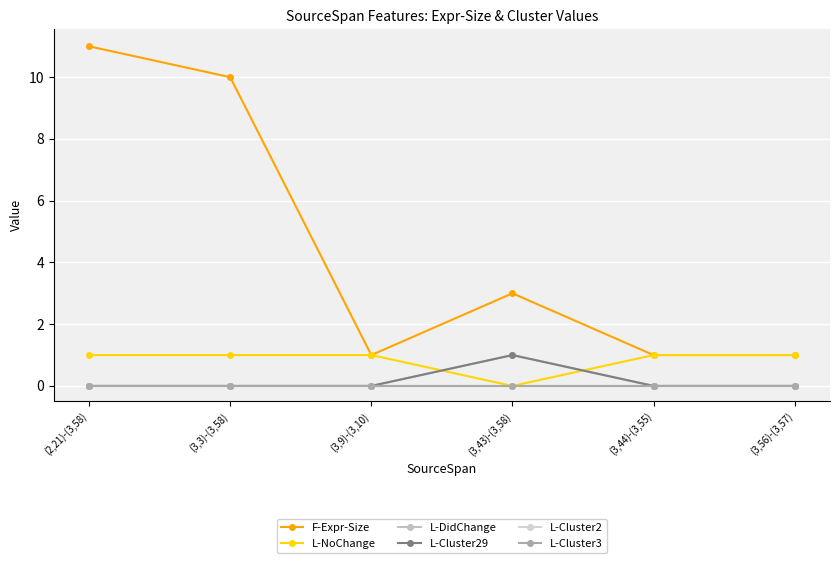

At which label is F-Expr-Size closest to 6?

(3,43)-(3,58)